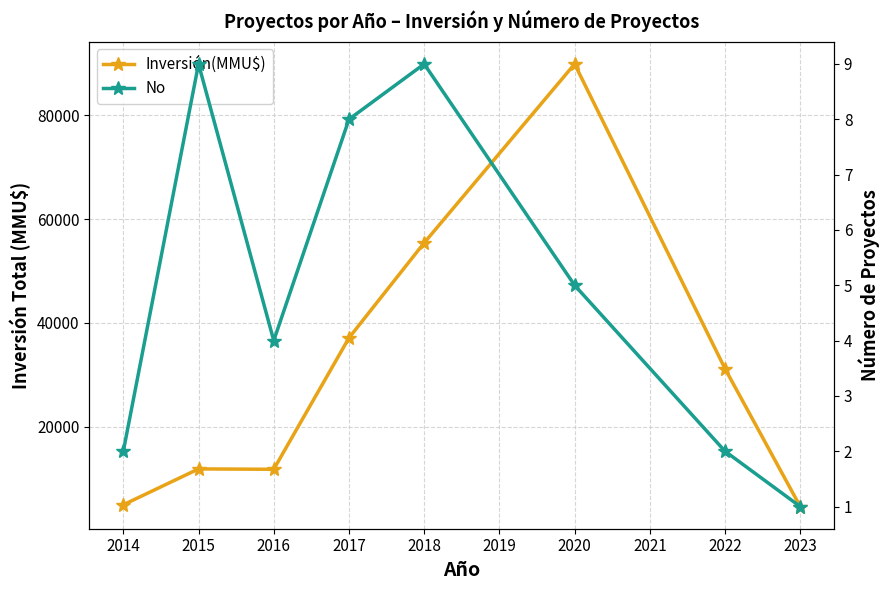

How many interior local peaks does the Inversión(MMU$) series have?

2